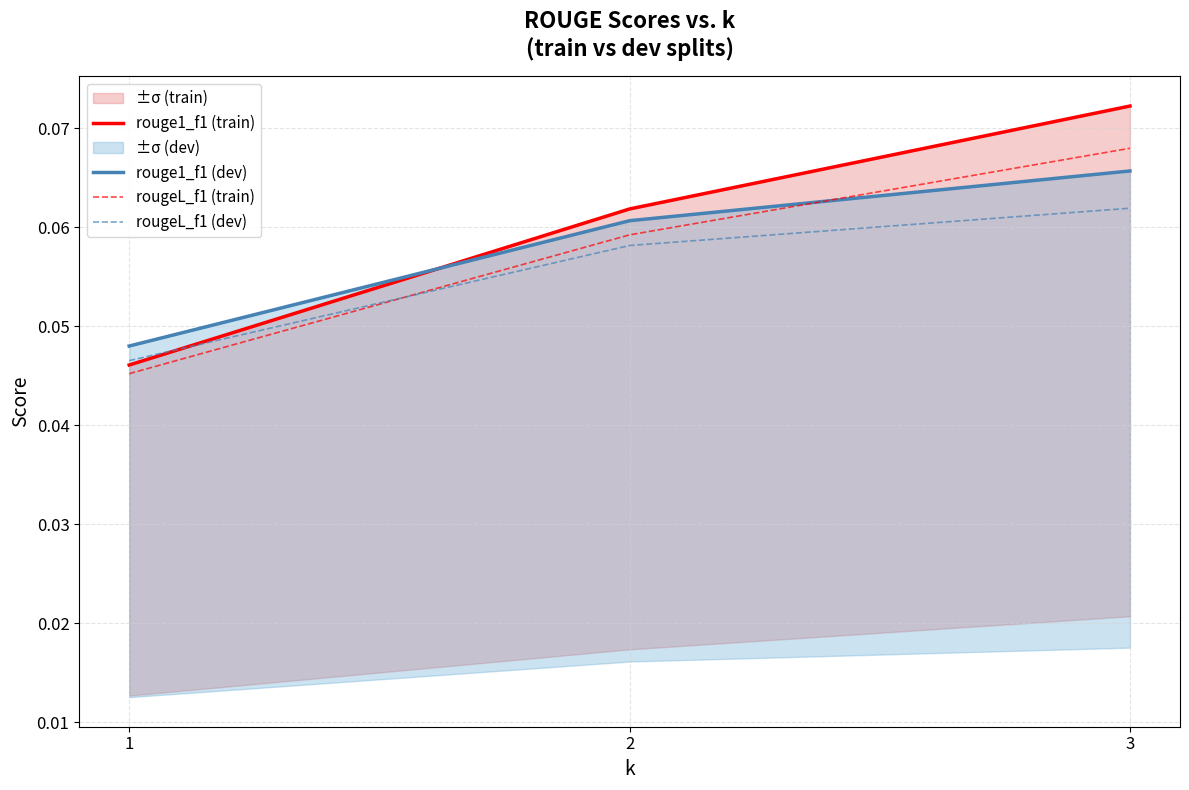

The rouge1_f1 (train) series shows 0.0 at 1. True or false?

False